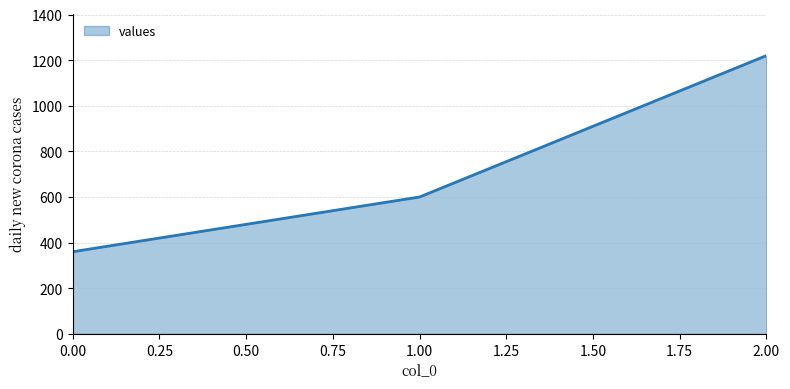

Rank the categories by value from highest to lowest.

2.00, 1.00, 0.00